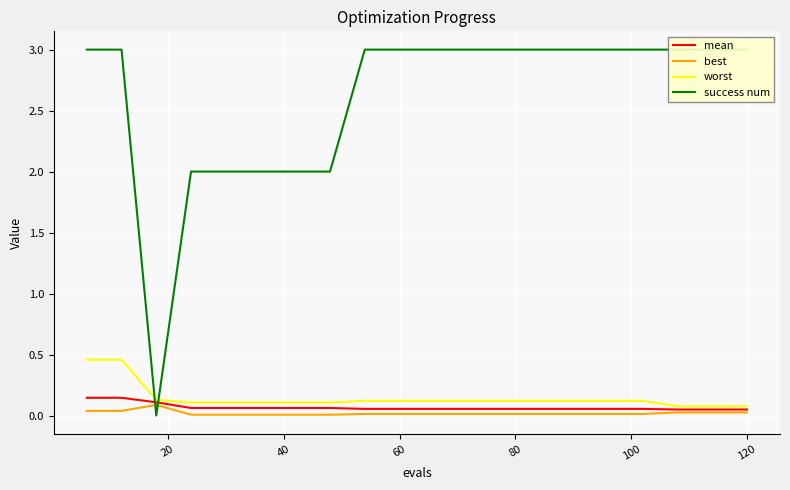

At which label is best closest to 0?

60